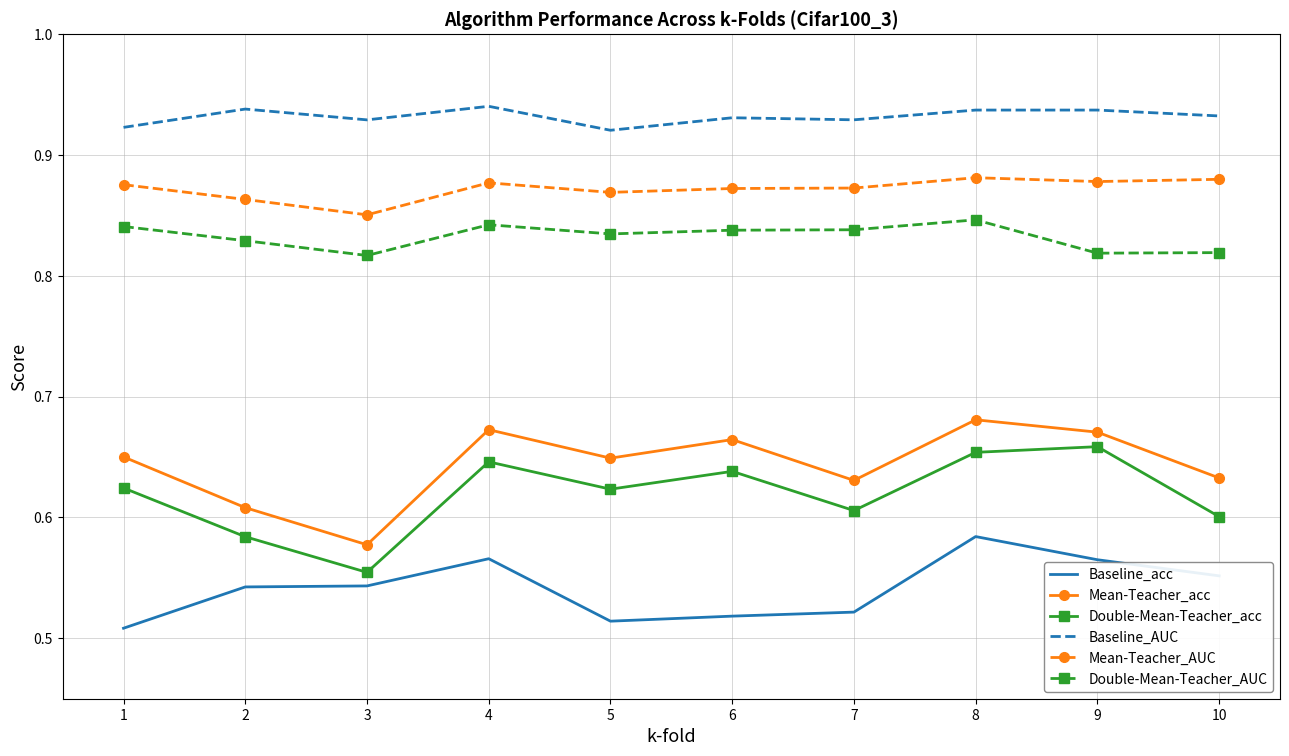

Is the value of Baseline_AUC at 5 greater than the value of Mean-Teacher_acc at 8?

Yes